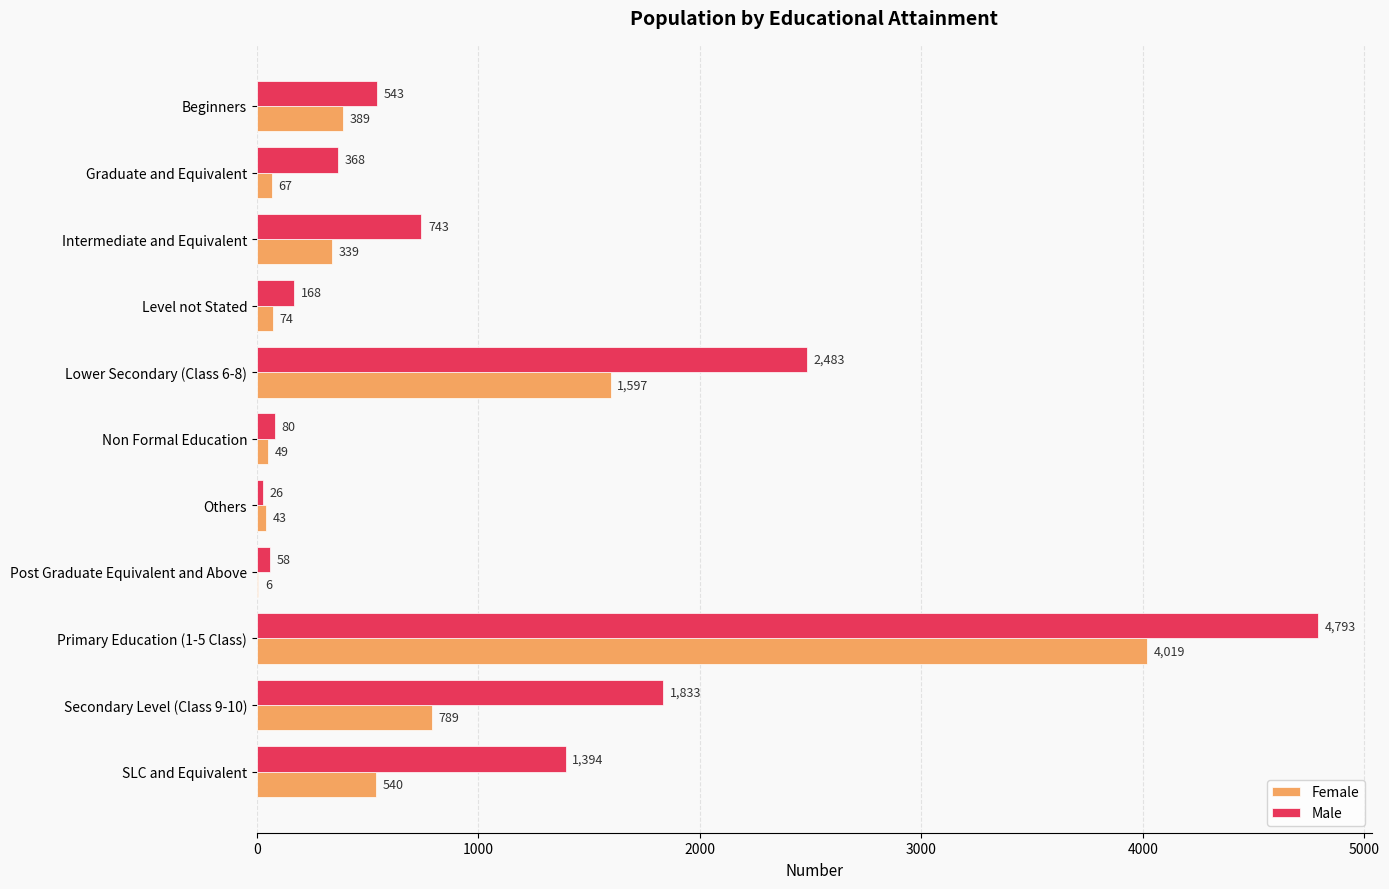

Where is Male nearest to the value 2409?

Lower Secondary (Class 6-8)